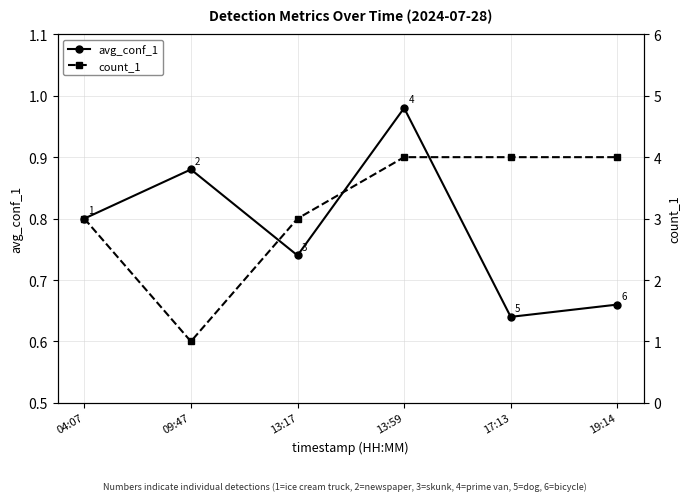

Is this an area chart (filled region under the line)?

No